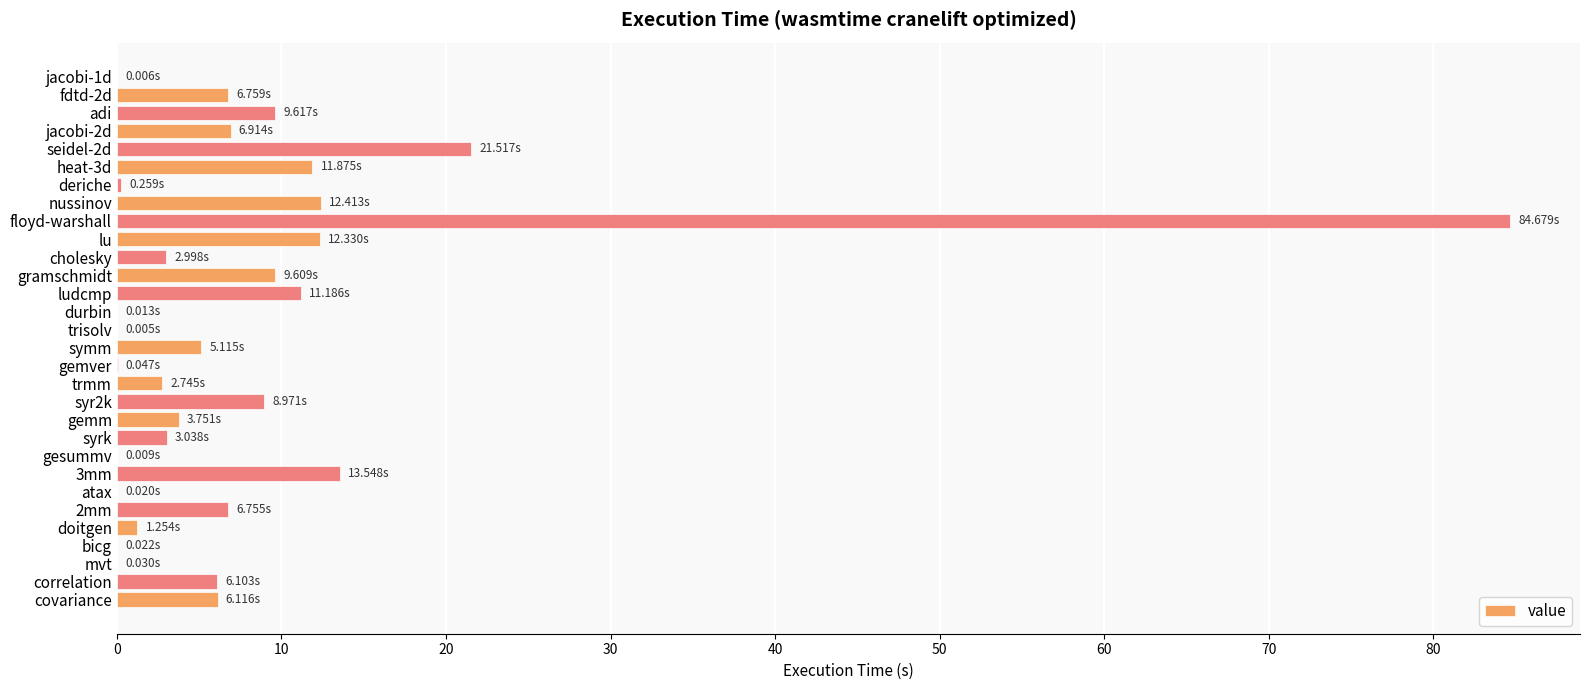

What is the sum of all values?

247.7